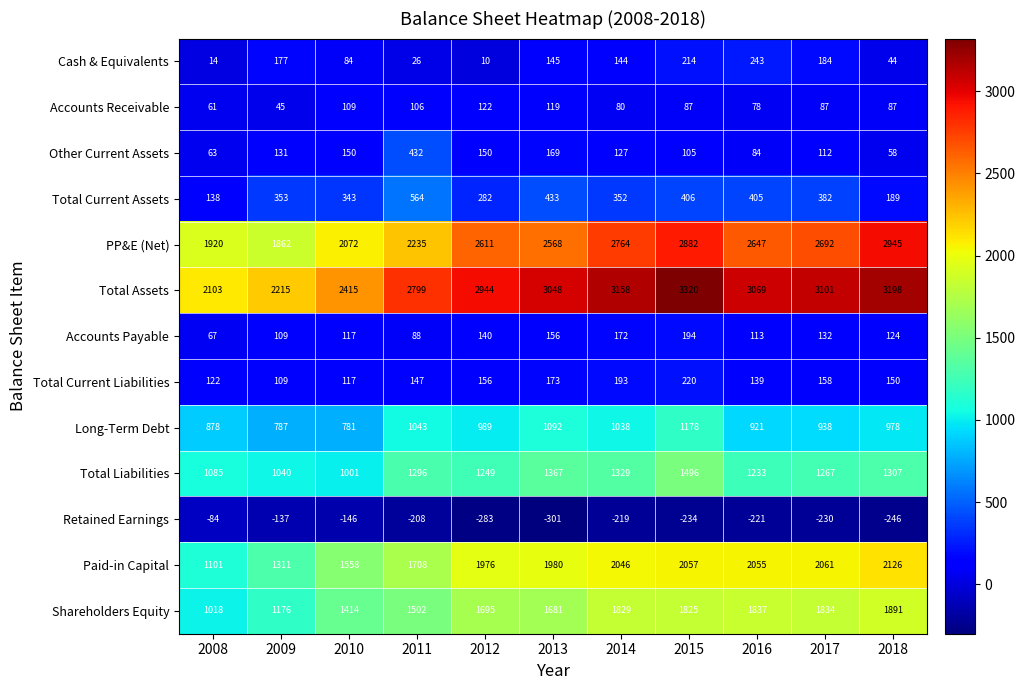

The value of Accounts Receivable at 2016 is 78. True or false?

True